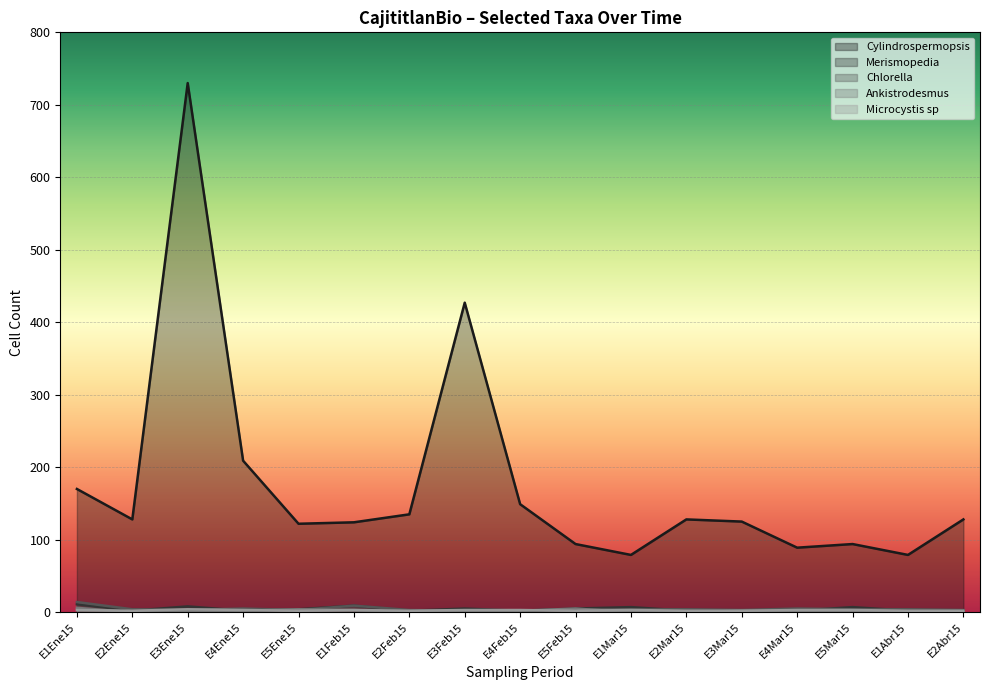

What is the greatest value displayed?

730